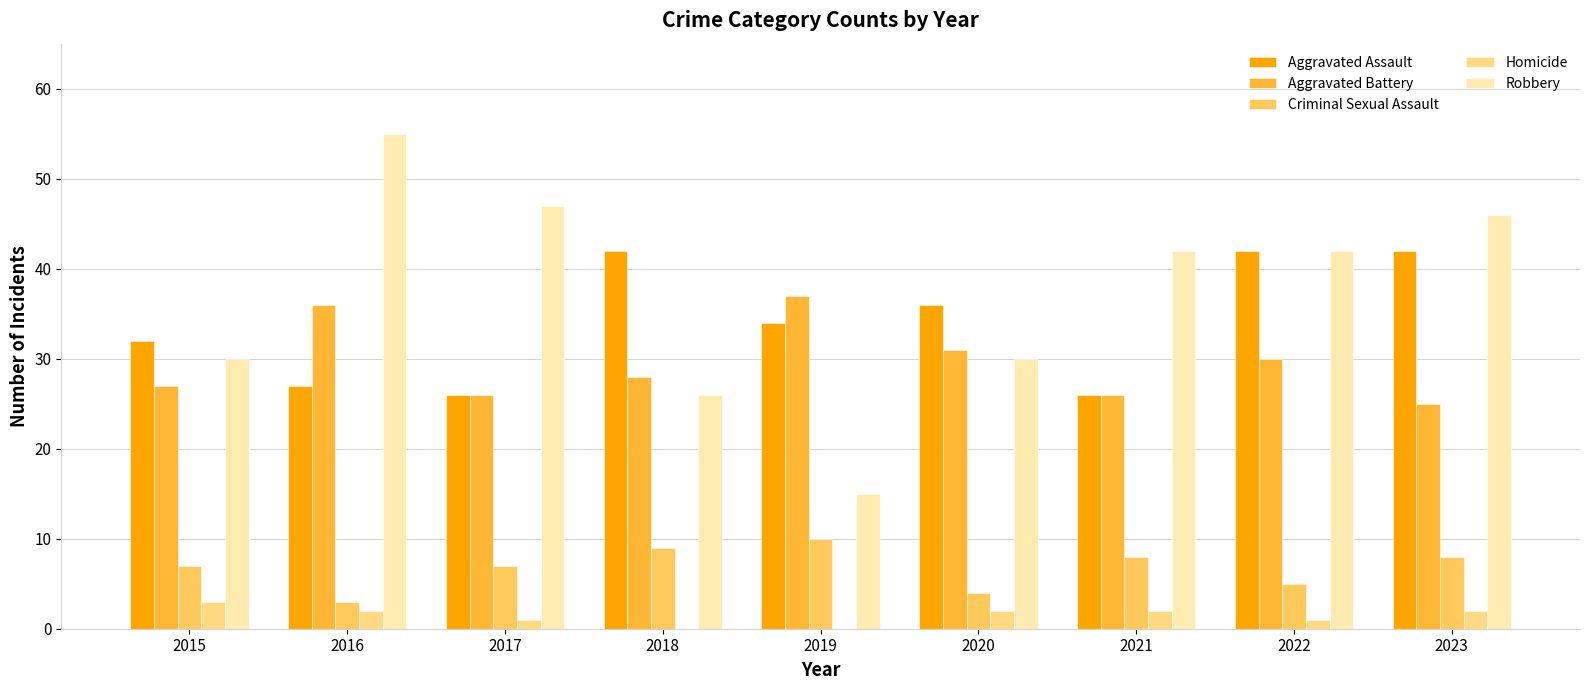

At which label does Robbery first exceed 42?

2016